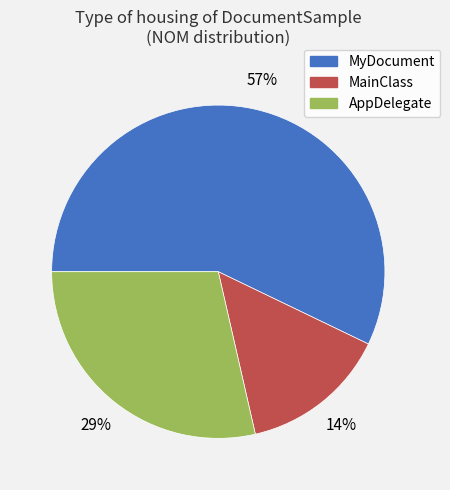

True or false: AppDelegate accounts for 29% of the total.

True